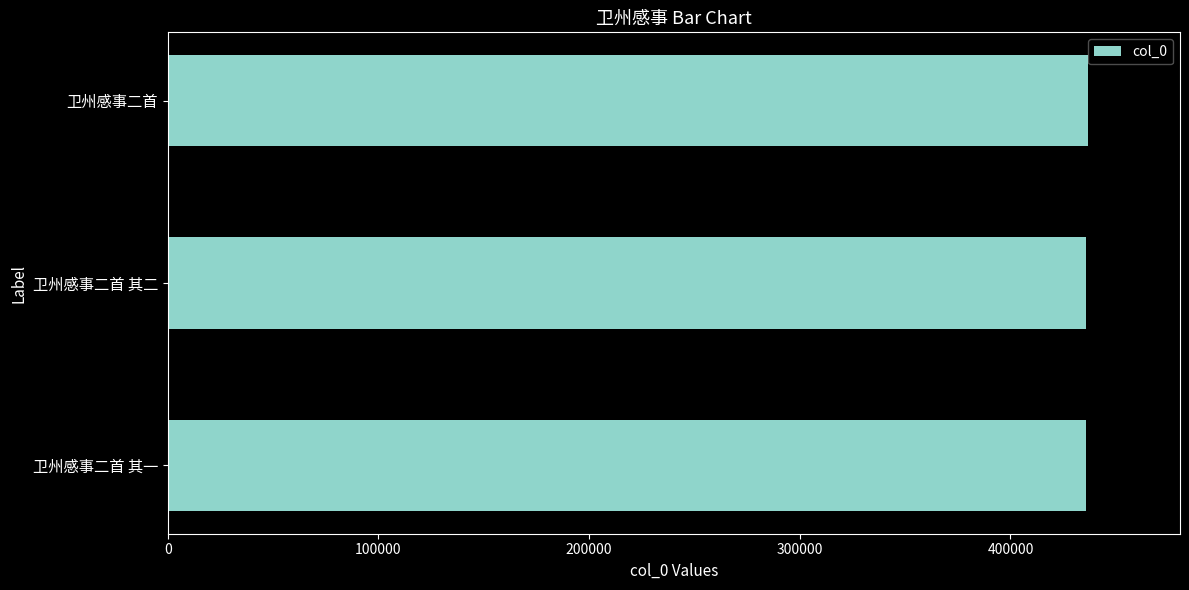

What value does the data have at 卫州感事二首?

436783